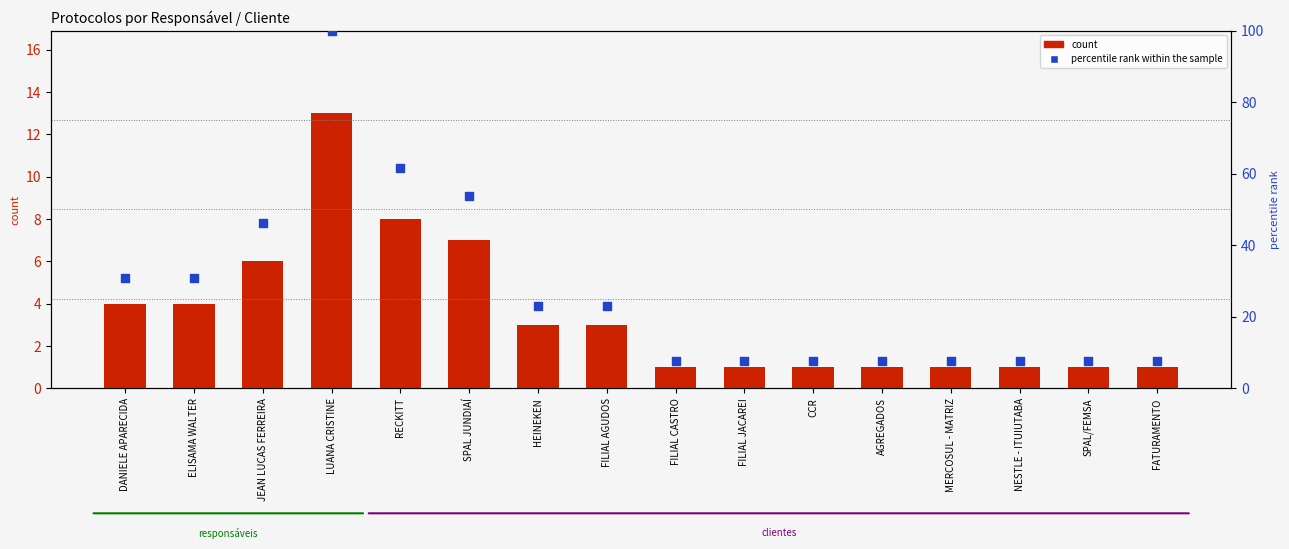

Which series has the largest total across all categories?

percentile rank within the sample